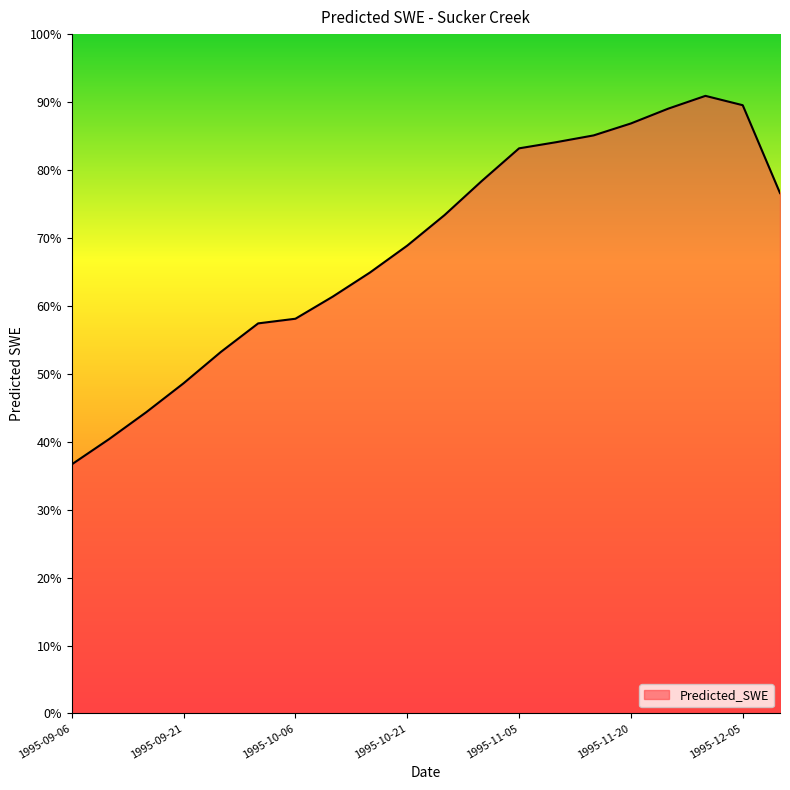

What is the difference between the maximum and minimum values?

54.2